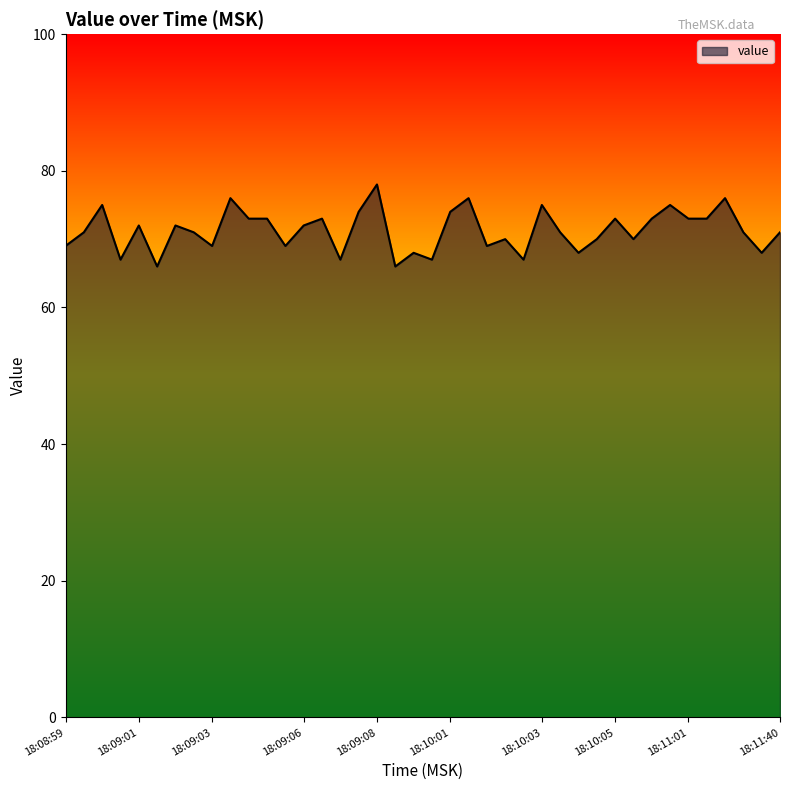

What is the smallest value displayed?

66